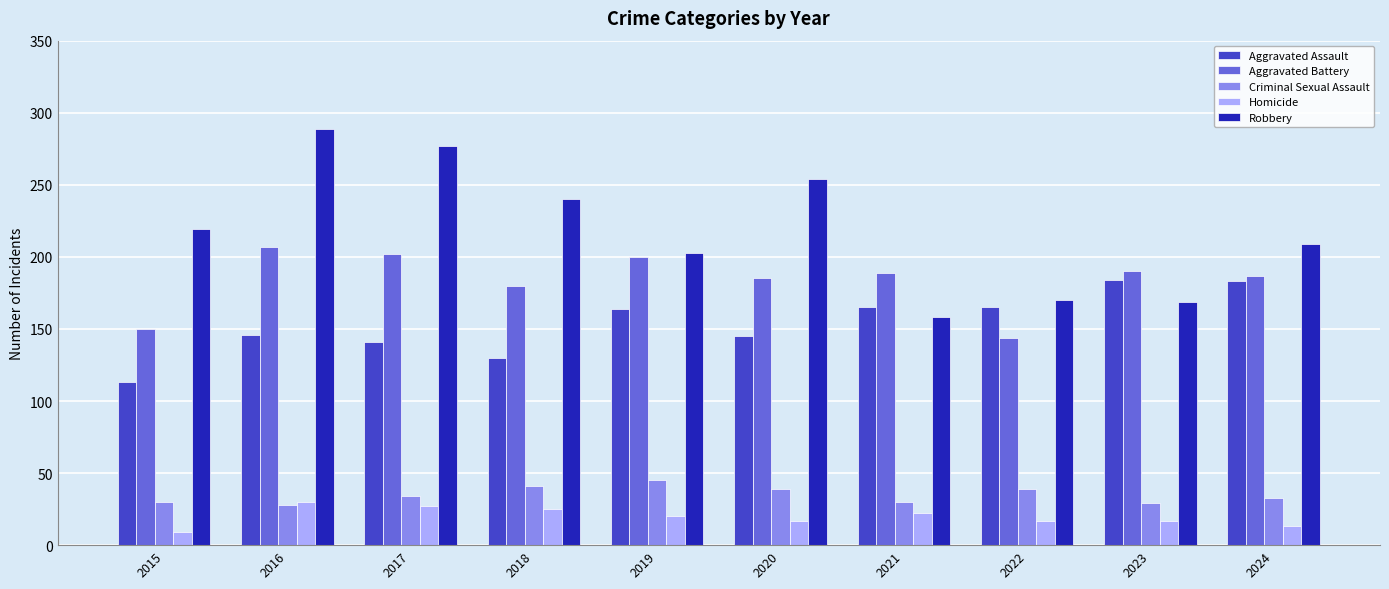

At 2023, list the series in order from smallest to largest.

Homicide, Criminal Sexual Assault, Robbery, Aggravated Assault, Aggravated Battery